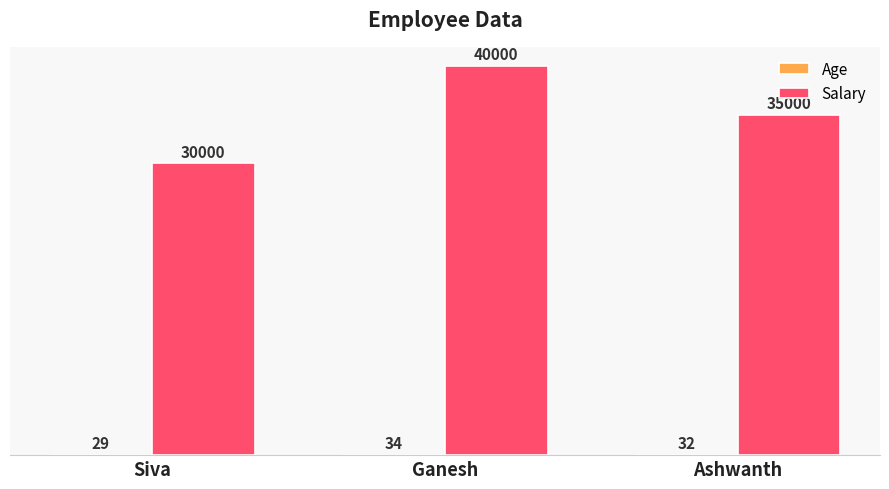

At which category is the sum across all series the highest?

Ganesh